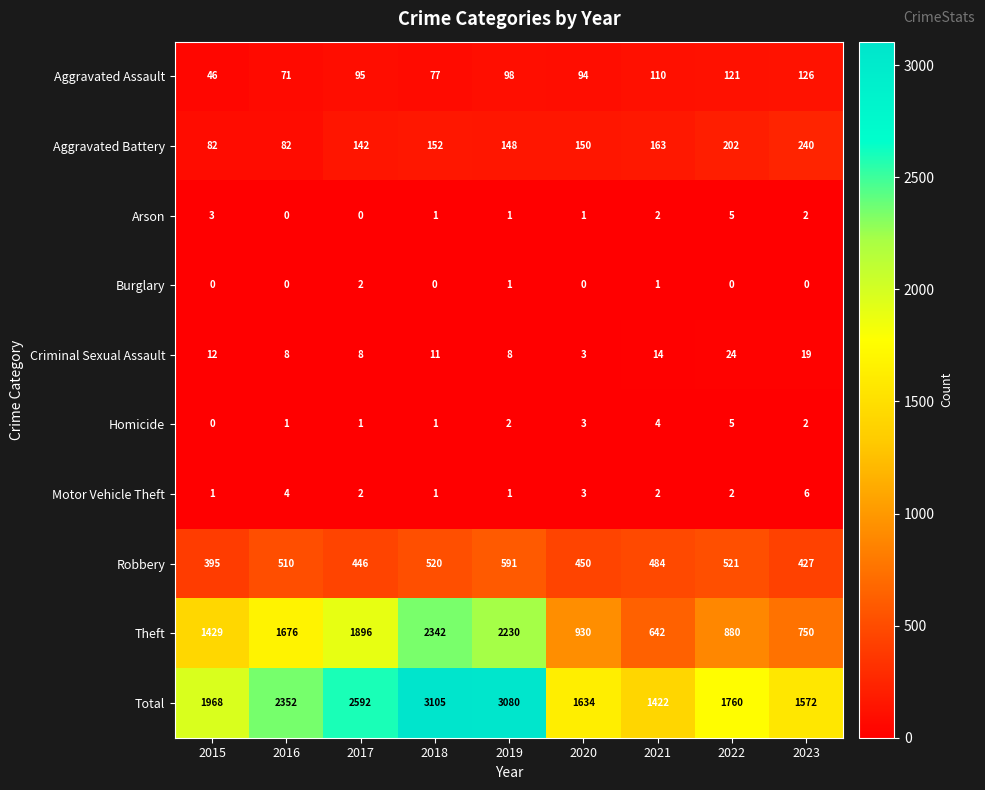

What is the total value across all series at 2018?

6210